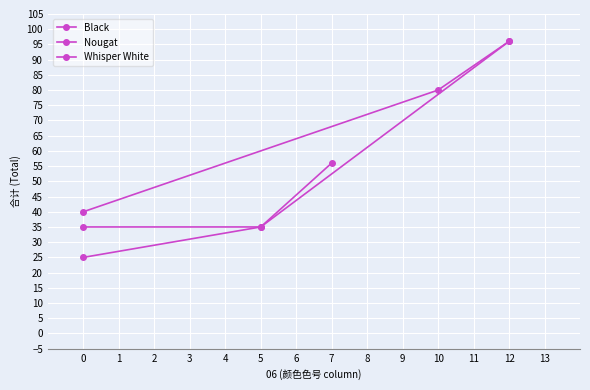

List the series in order of their peak value, lowest first.

Whisper White, Black, Nougat